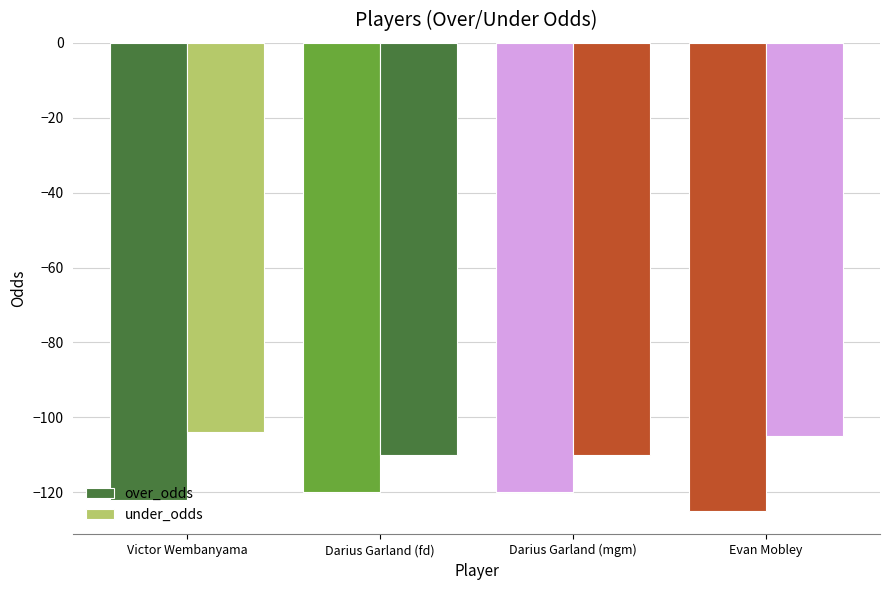

Does the chart contain any negative values?

Yes